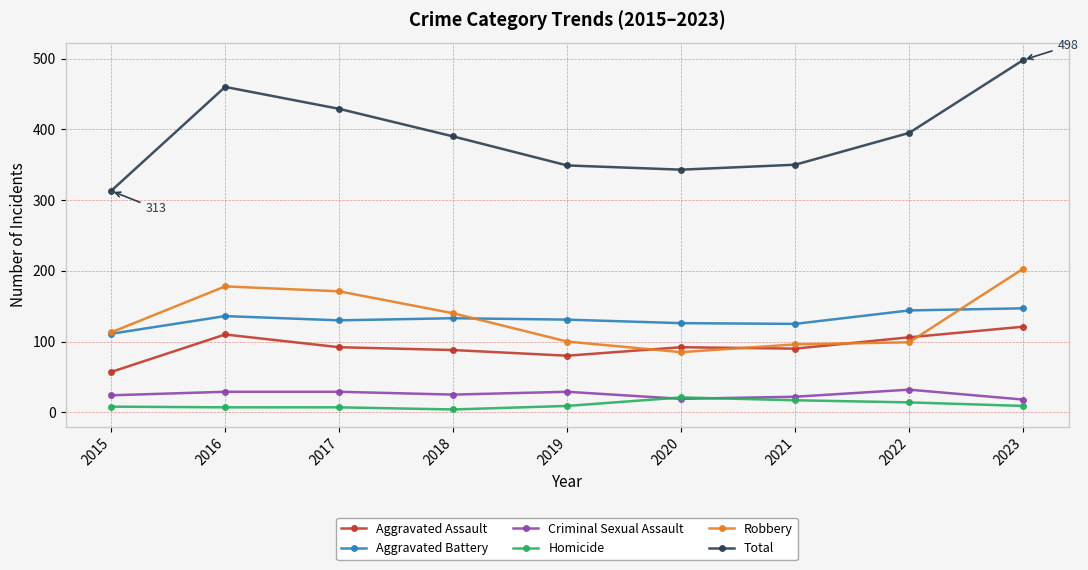

True or false: Homicide has more than 0 interior local peaks.

True